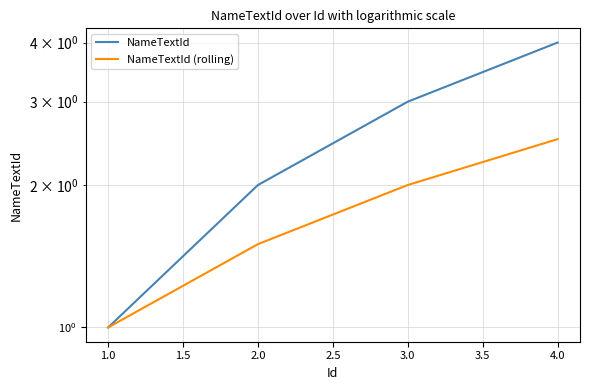

What is the highest value of the NameTextId series?

4.0